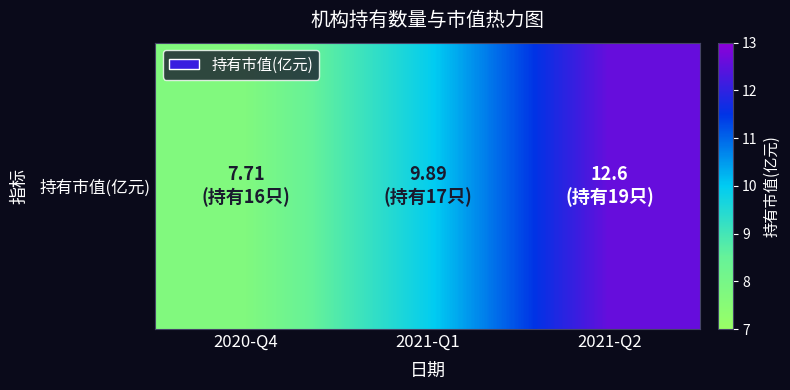

The chart shows a value of 12.4 at 2020-Q4. True or false?

False